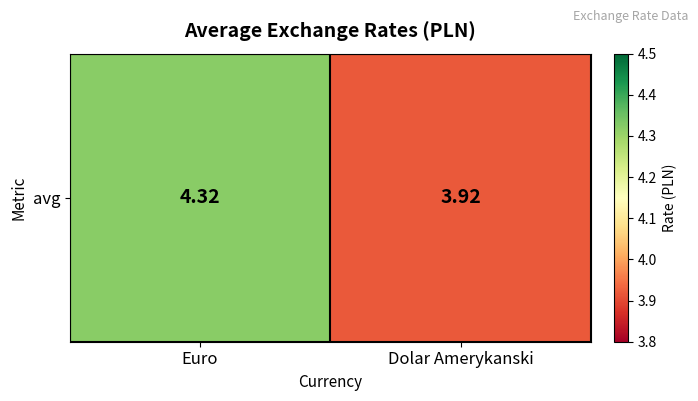

How many data points are above 4?

1